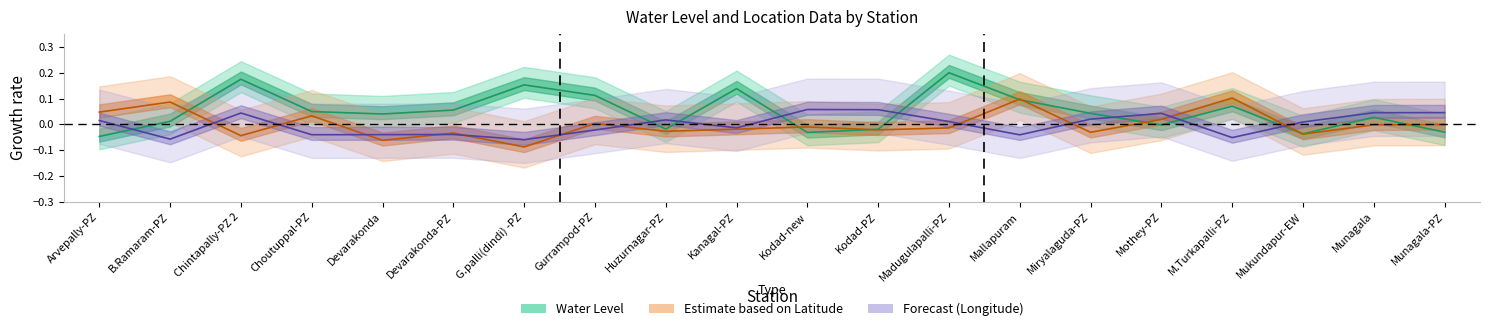

Which series has the widest spread of values?

water_level